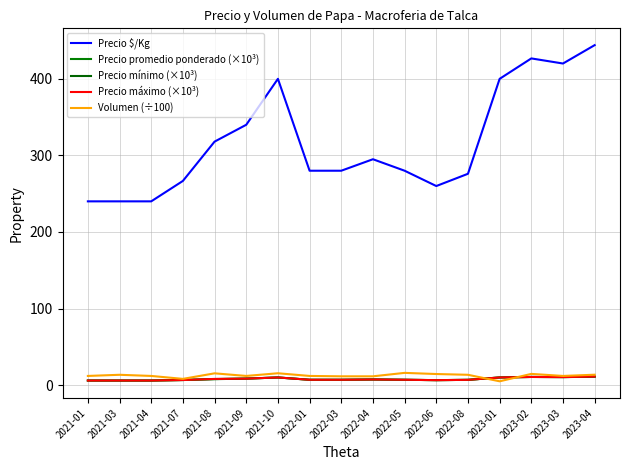

What is the total value across all series at 2022-03?

312.5